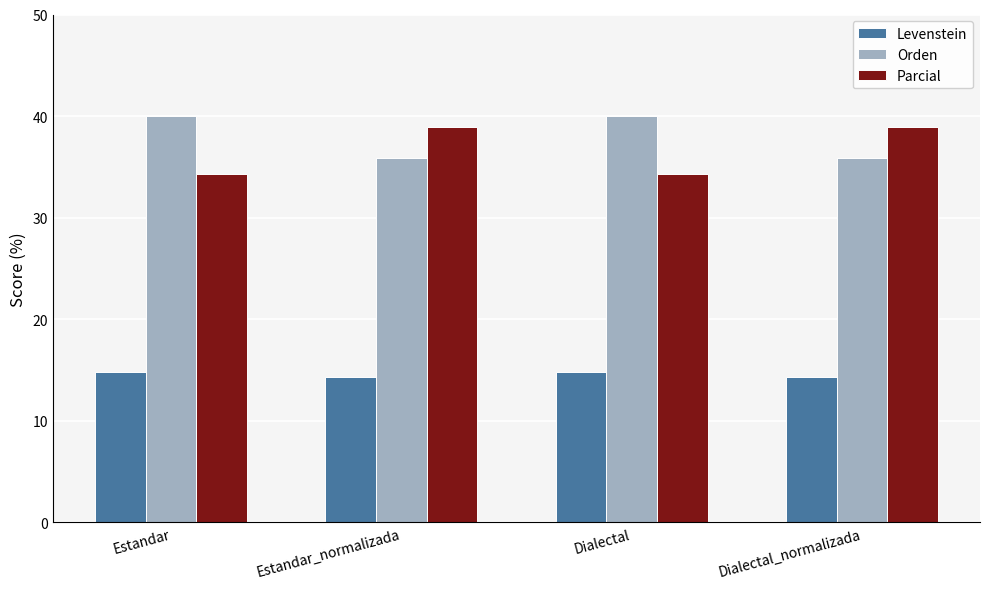

What is the label of the 2nd bar from the left?

Estandar_normalizada